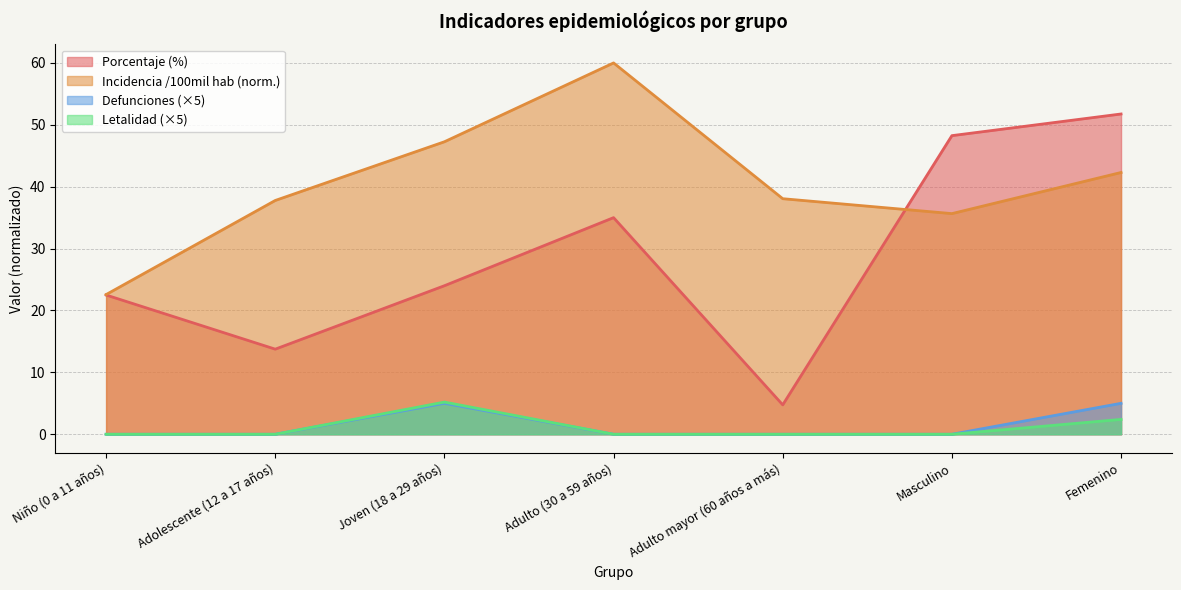

Reading right to left, list all the values displayed in this chart.

porcentaje: 51.8	48.2	4.8	35.0	24.0	13.8	22.5
incidencia_100mil_hab: 42.3	35.7	38.1	60.0	47.3	37.8	22.6
defunciones: 5.0	0.0	0.0	0.0	5.0	0.0	0.0
letalidad: 2.4	0.0	0.0	0.0	5.2	0.0	0.0